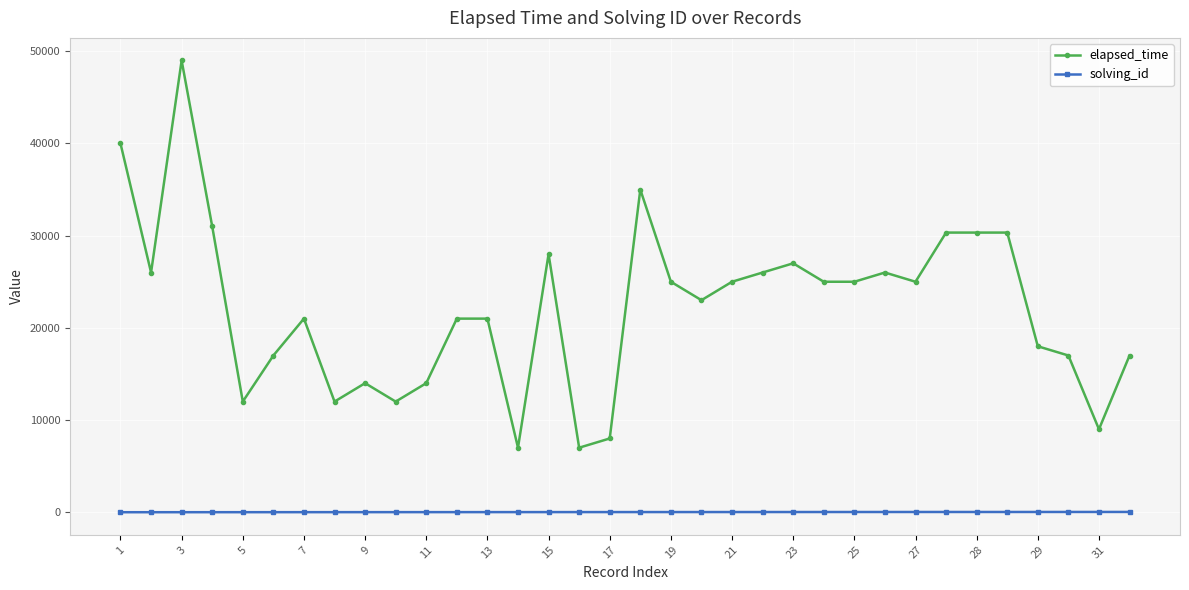

True or false: solving_id and elapsed_time intersect in this chart.

False